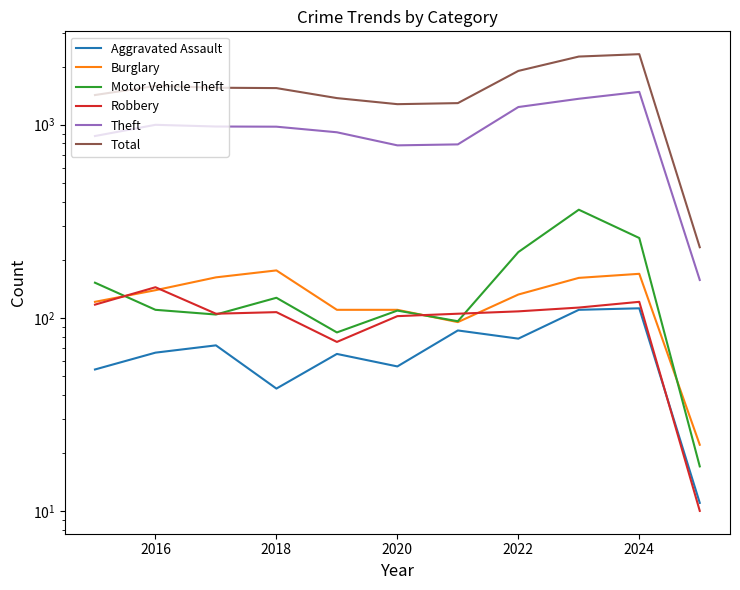

Between 2020 and 2018, which is larger?

2020